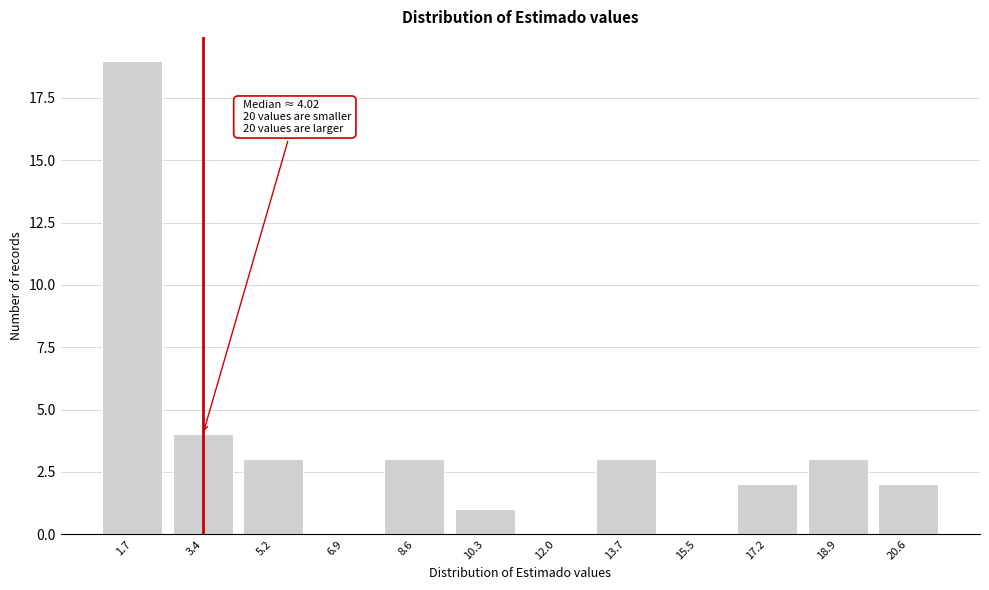

Reading left to right, transcribe all the data shown in this chart.

1.7=19	3.4=4	5.2=3	6.9=0	8.6=3	10.3=1	12.0=0	13.7=3	15.5=0	17.2=2	18.9=3	20.6=2